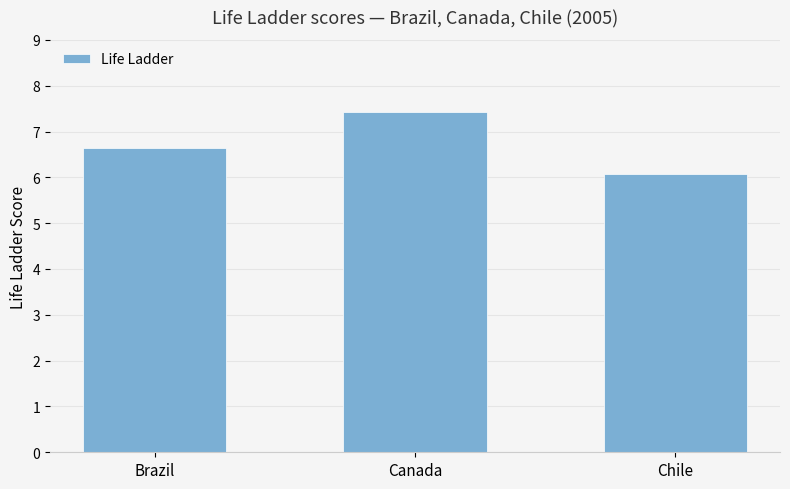

What is the difference between the maximum and minimum values?

1.4